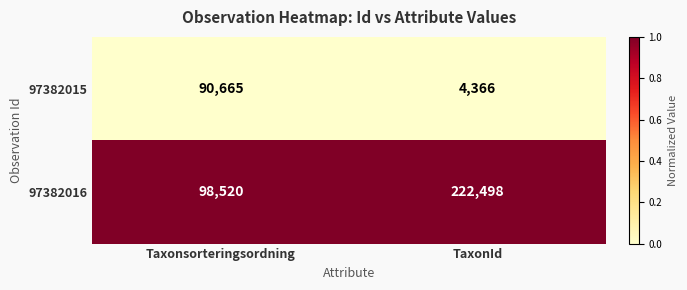

What is the lowest value of the 97382015 series?

4366